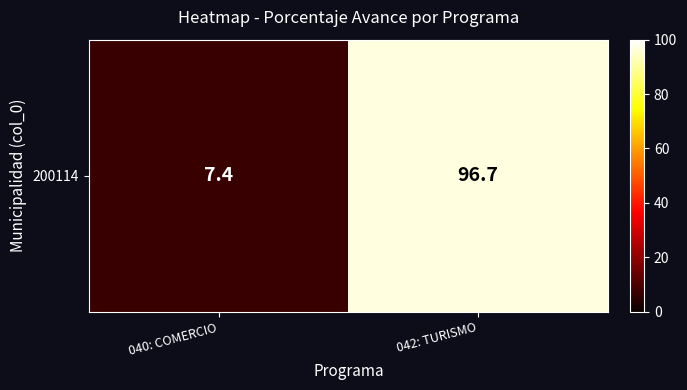

Approximately how many times larger is the value at 040: COMERCIO compared to 042: TURISMO?

0.1